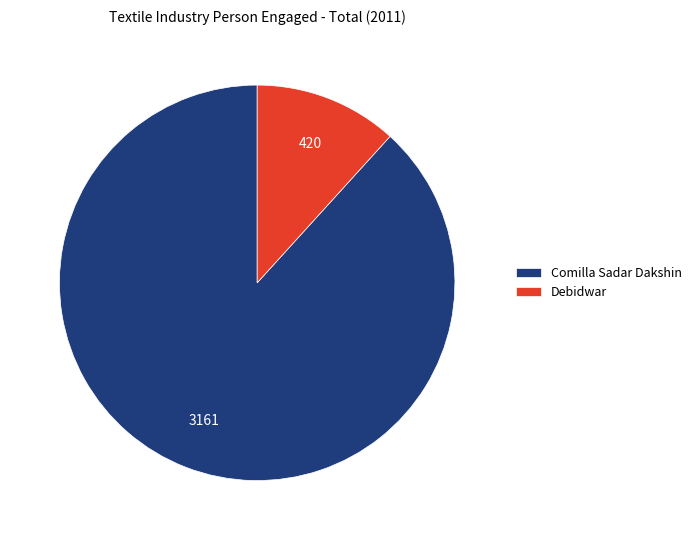

Which slice is the smallest?

Debidwar